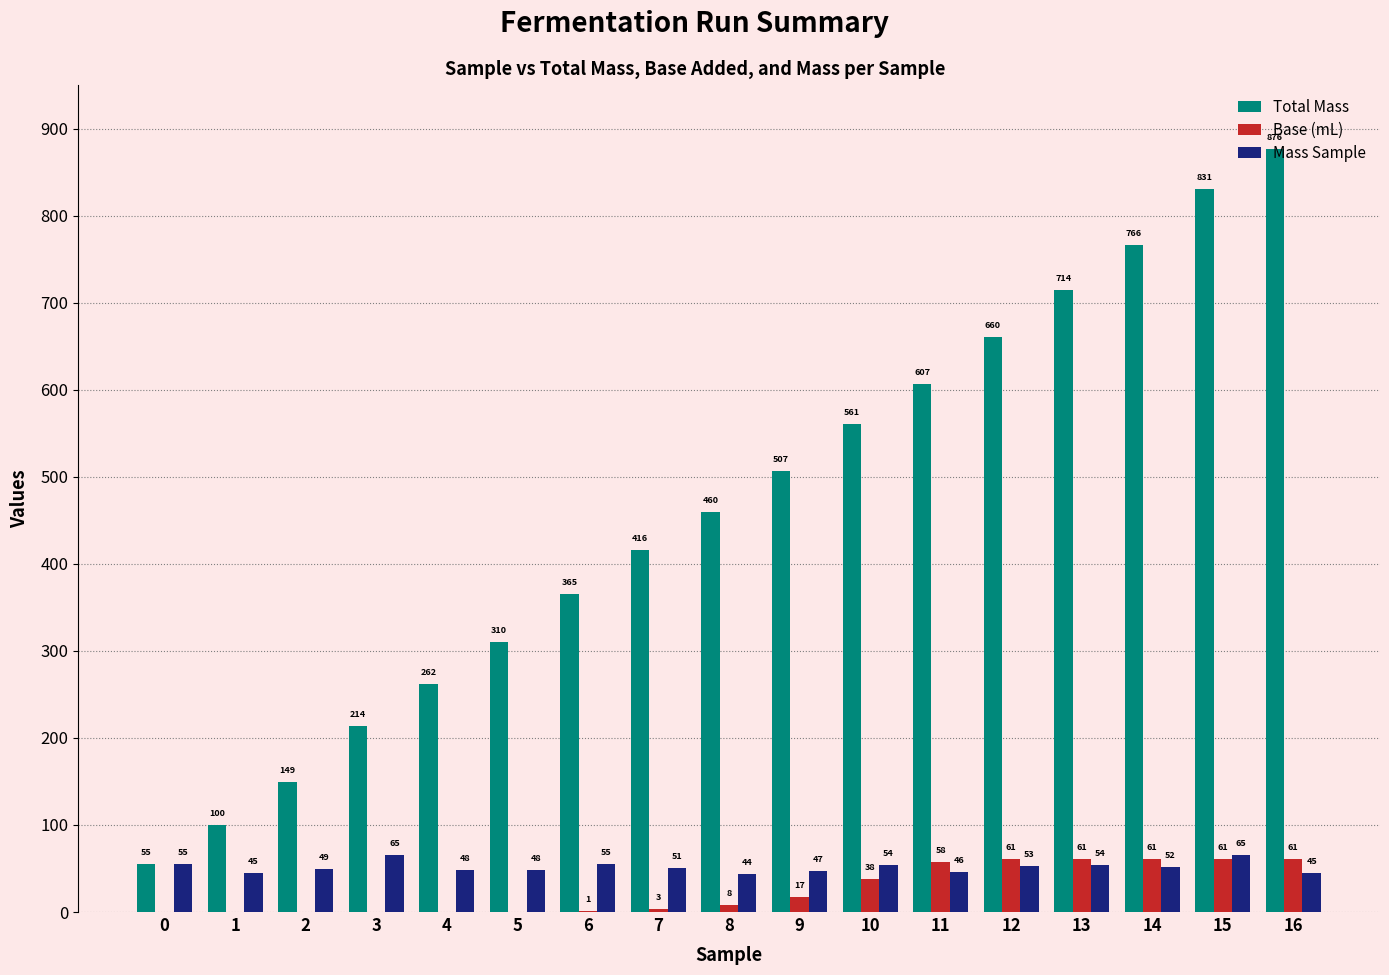

How many data points does each series have?

17